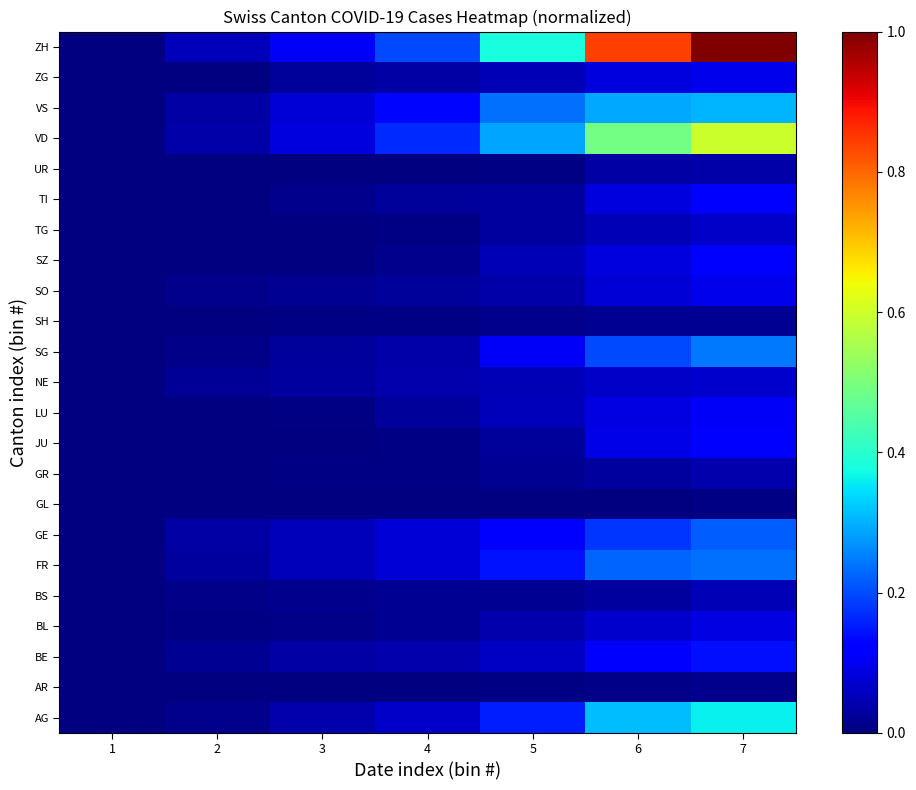

Rank the series by their maximum value, from lowest to highest.

GL, AR, SH, UR, GR, BS, TG, NE, BL, SO, ZG, LU, JU, SZ, TI, BE, GE, FR, SG, VS, AG, VD, ZH